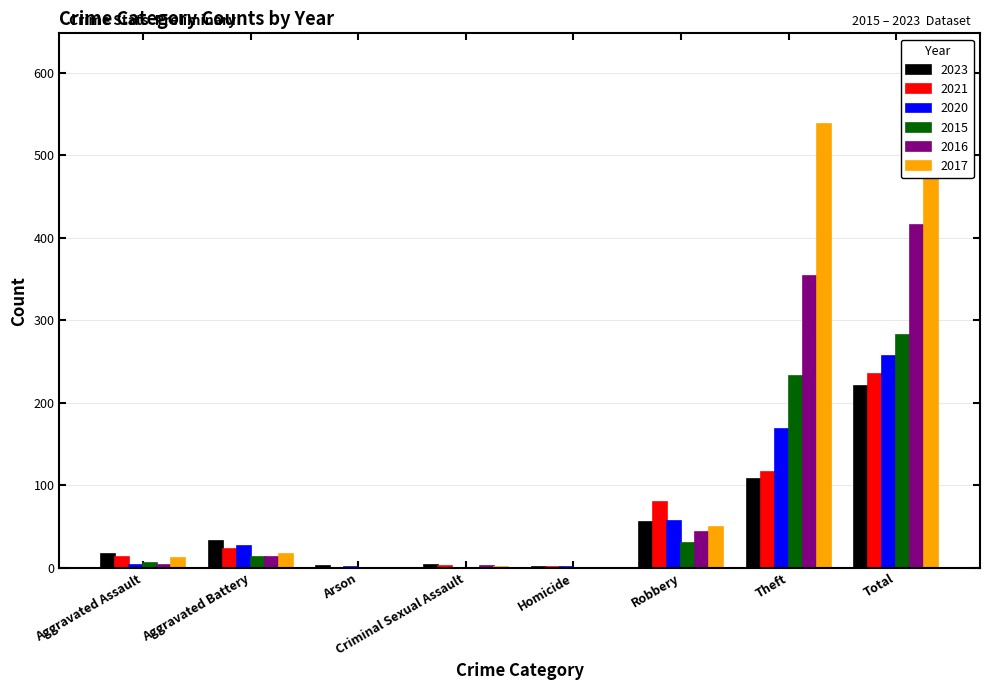

At Total, list the series in order from smallest to largest.

2023, 2021, 2020, 2015, 2016, 2017